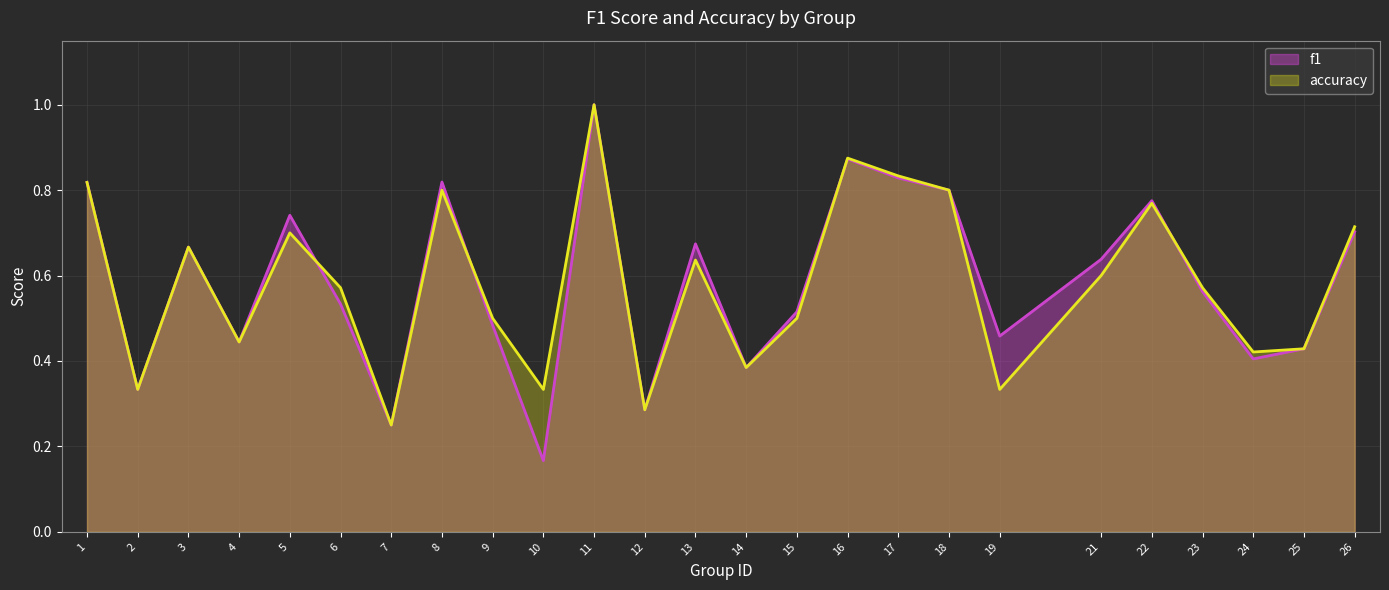

What is the total value across all series at 15?

1.0